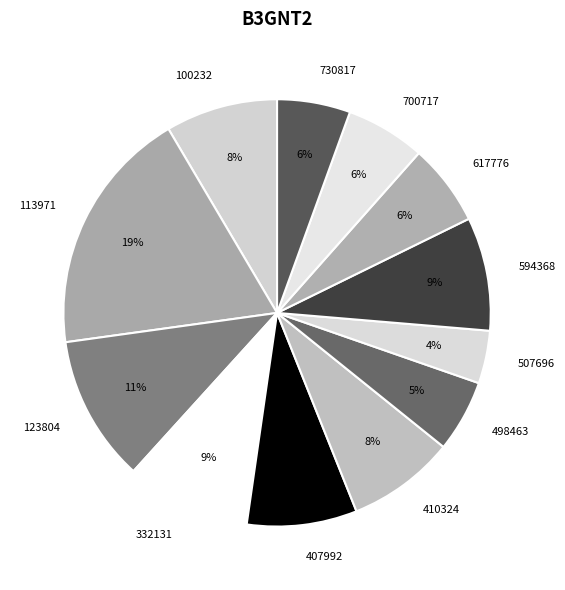

To the nearest percent, what is the average slice percentage?

8%